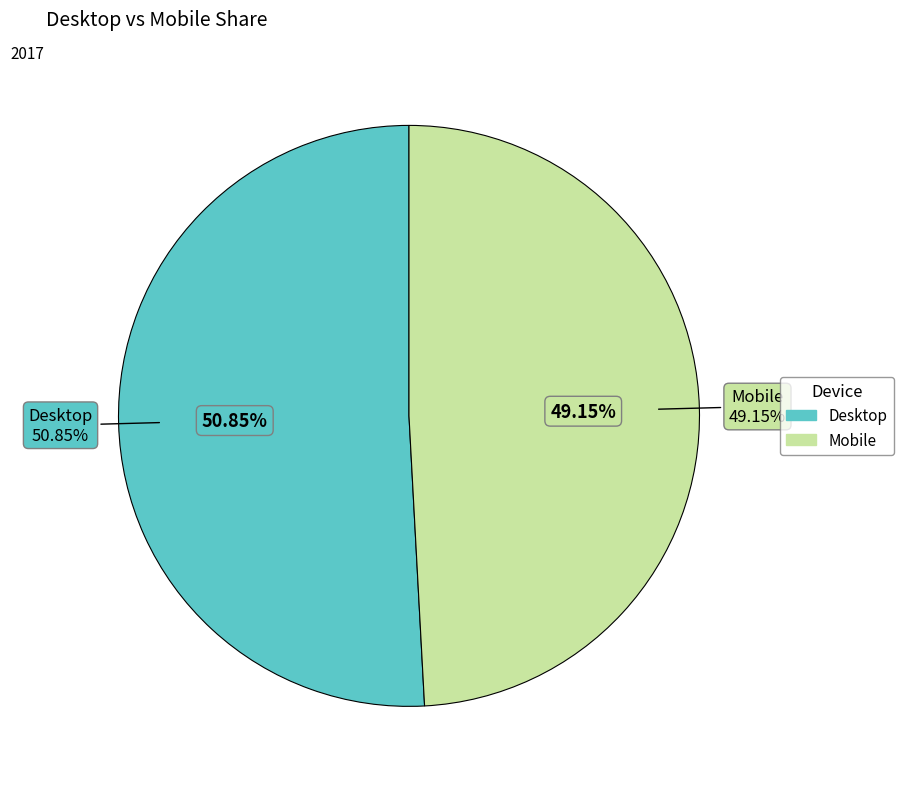

What percentage is the Mobile slice, to the nearest percent?

49%